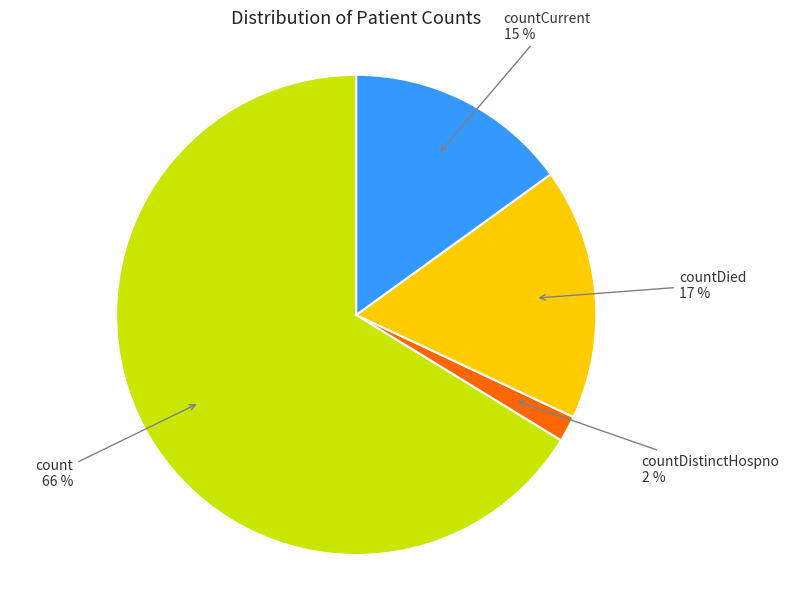

Is there any slice that represents more than half of the pie?

Yes